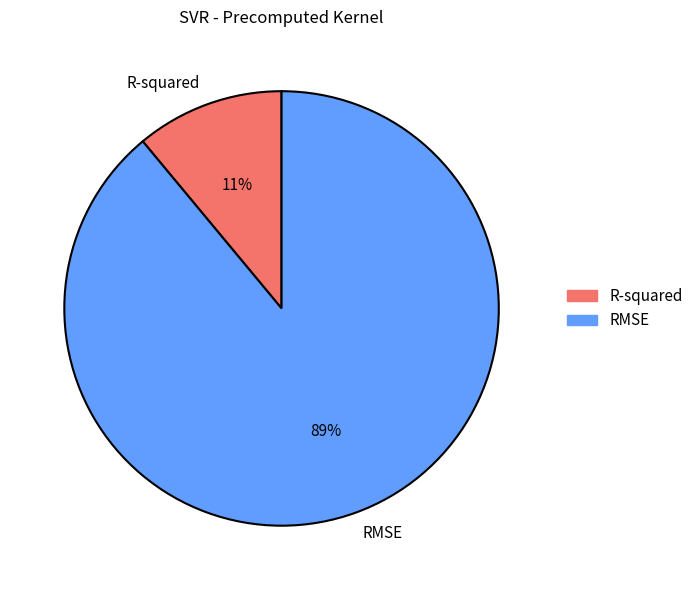

What percentage is the RMSE slice, to the nearest percent?

89%